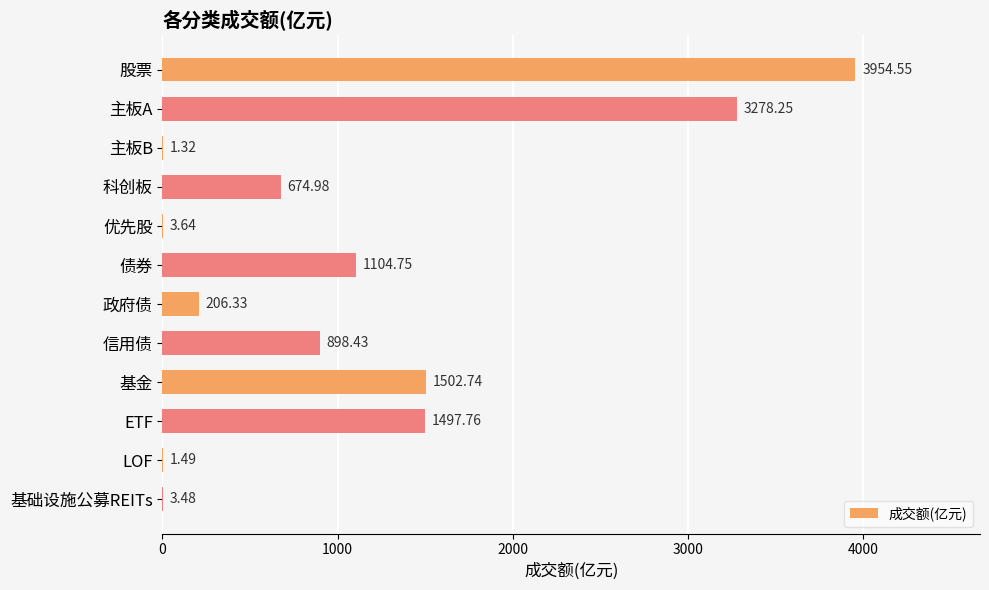

What is the maximum value shown in the chart?

3954.6